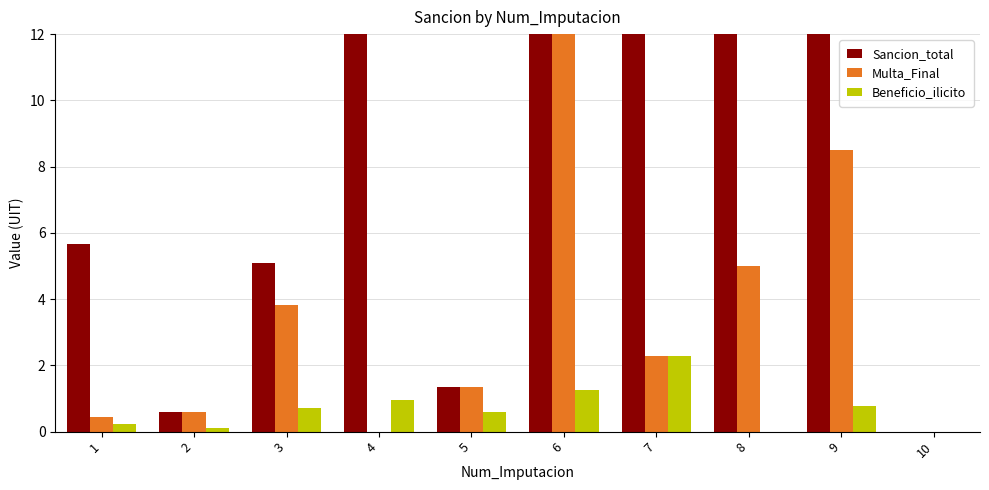

How many positive values does the Sancion_total series have?

9